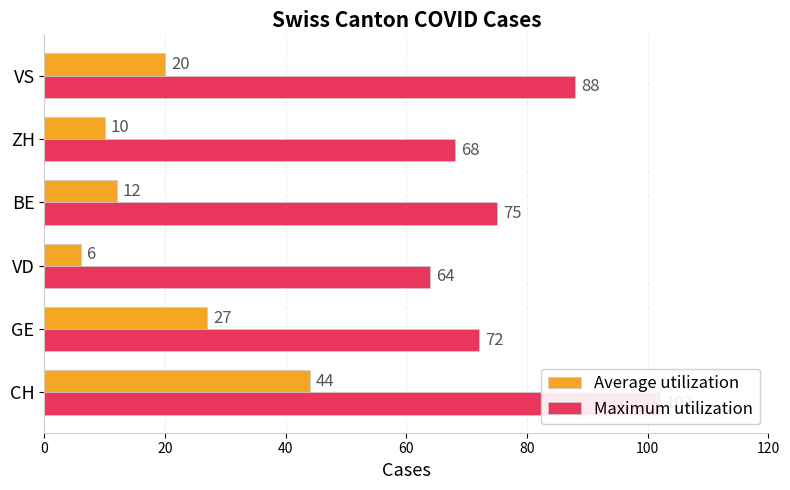

How many data points in Average utilization are above 20?

2